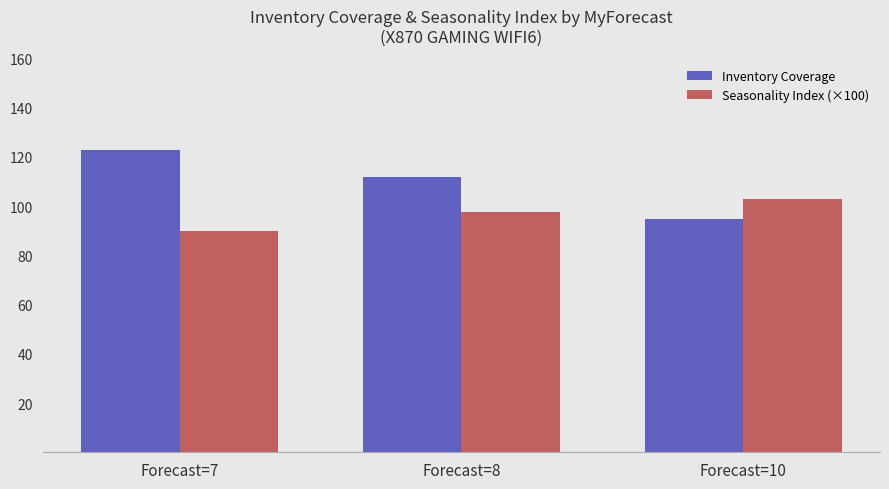

Rank the series at Forecast=7 from highest to lowest value.

Inventory Coverage, Seasonality Index (×100)